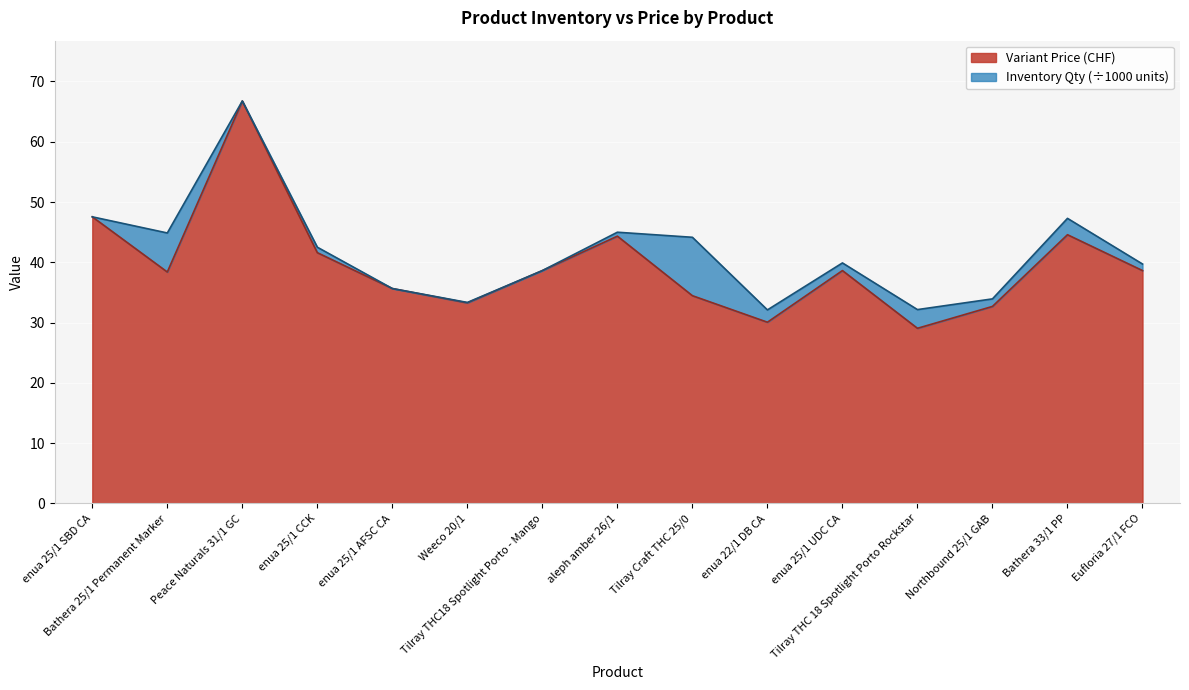

Where is the first local maximum?

Peace Naturals 31/1 GC